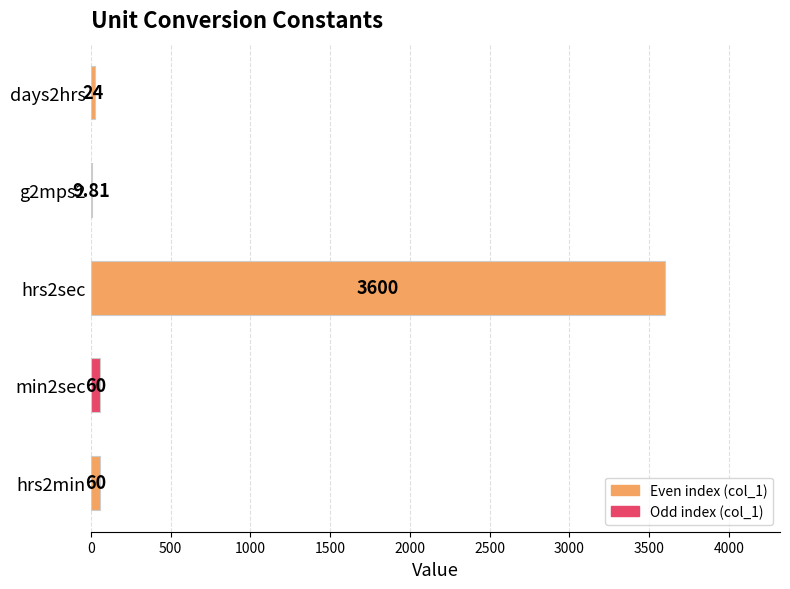

Are the bars grouped side by side (vs. stacked)?

No